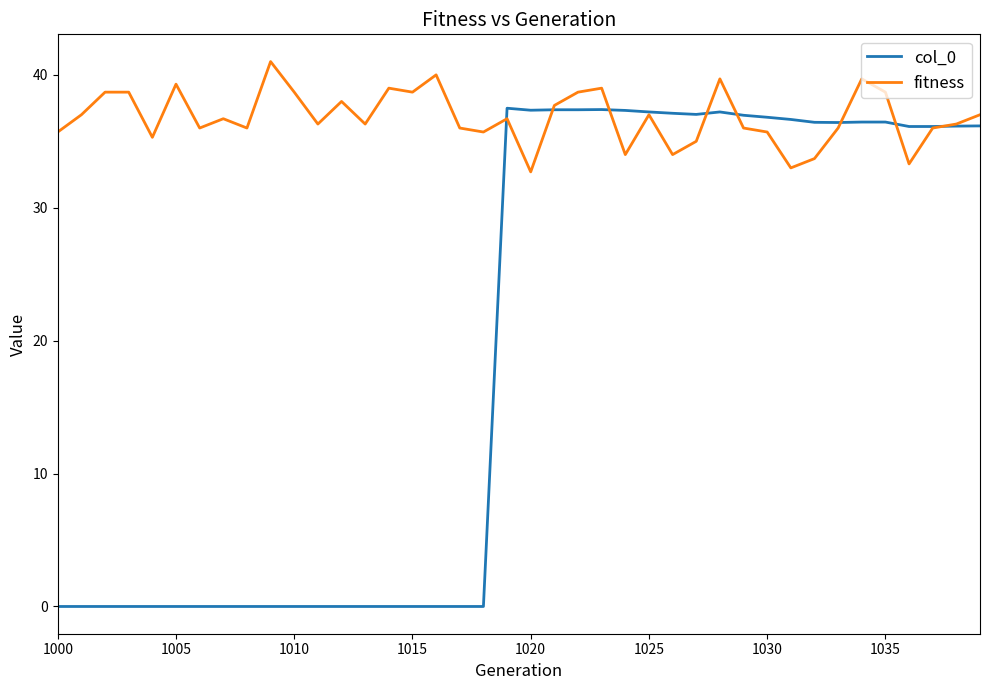

Rank the series by their average value, from lowest to highest.

col_0, fitness